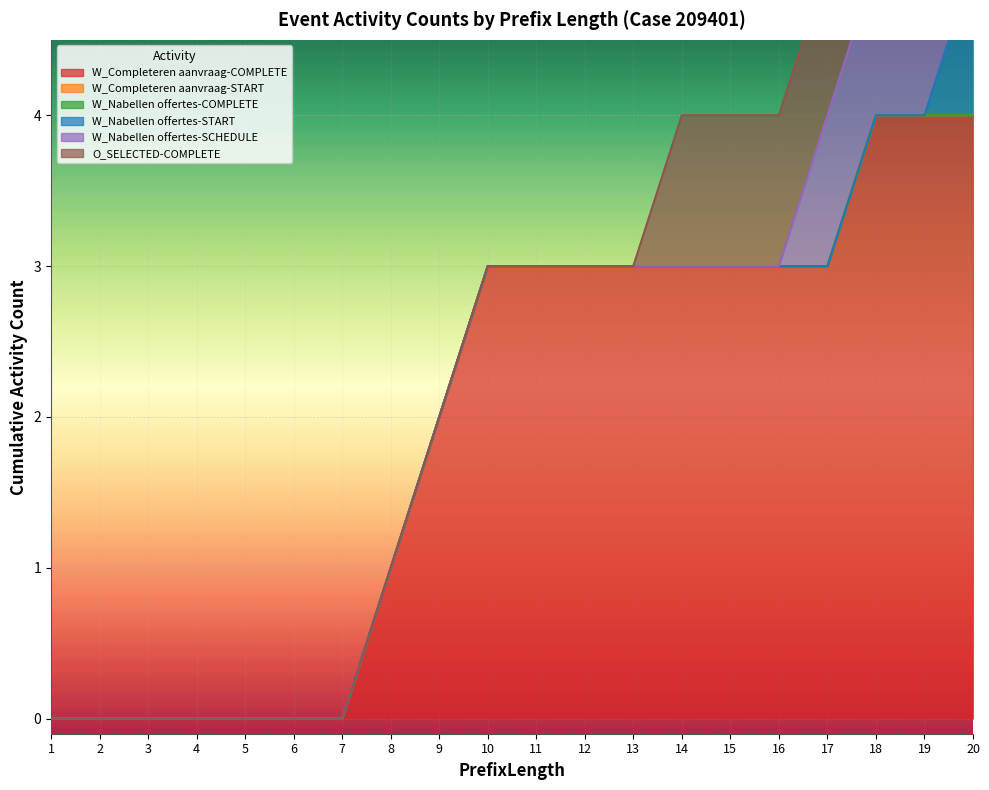

At which category does the chart reach its minimum across all series?

1